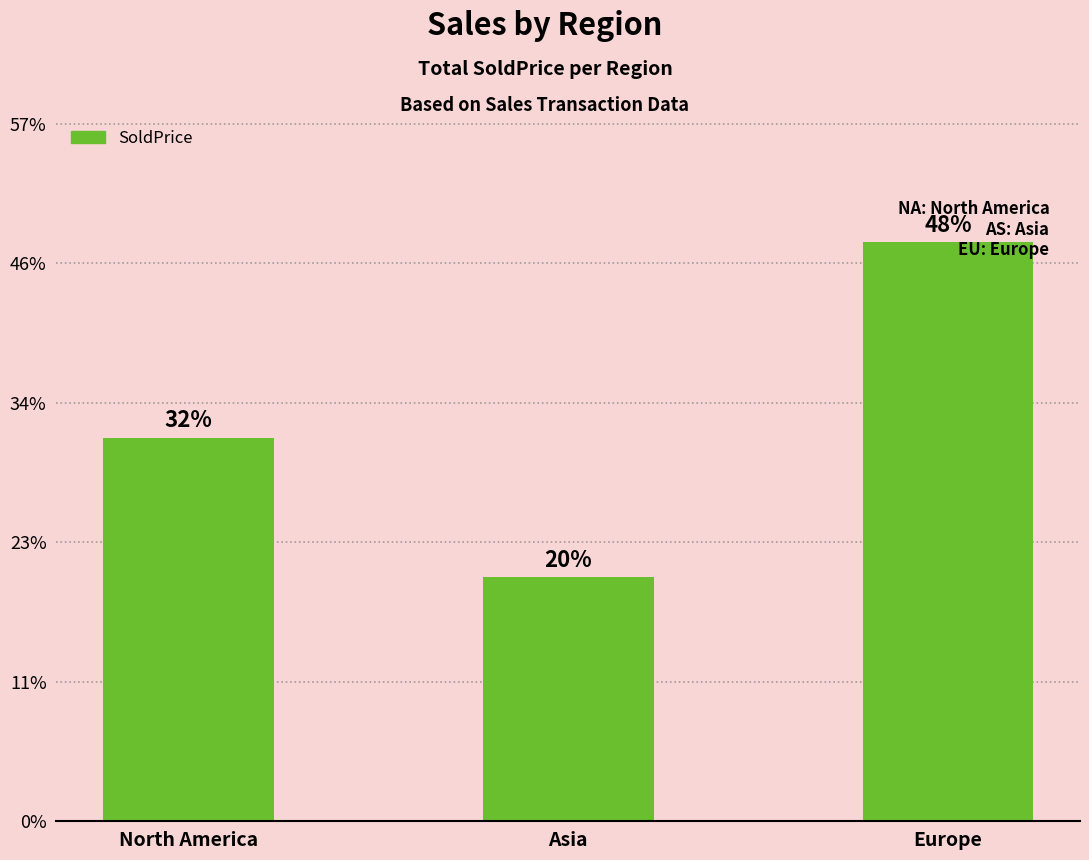

Are the bars horizontal?

No